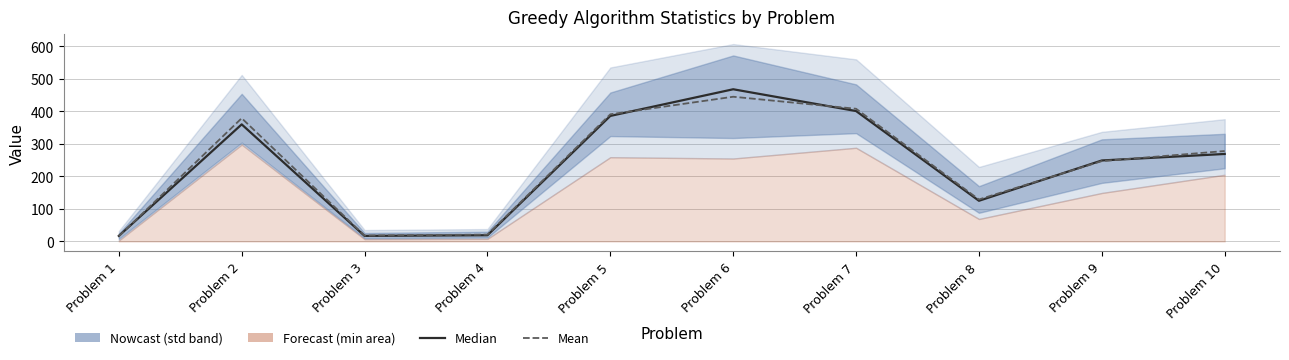

Reading right to left, transcribe all the data shown in this chart.

med: Problem 10=269	Problem 9=249	Problem 8=125	Problem 7=401	Problem 6=468	Problem 5=386	Problem 4=19	Problem 3=17	Problem 2=360	Problem 1=17
mean: Problem 10=278	Problem 9=247	Problem 8=129	Problem 7=408	Problem 6=445	Problem 5=391	Problem 4=21	Problem 3=18	Problem 2=379	Problem 1=16